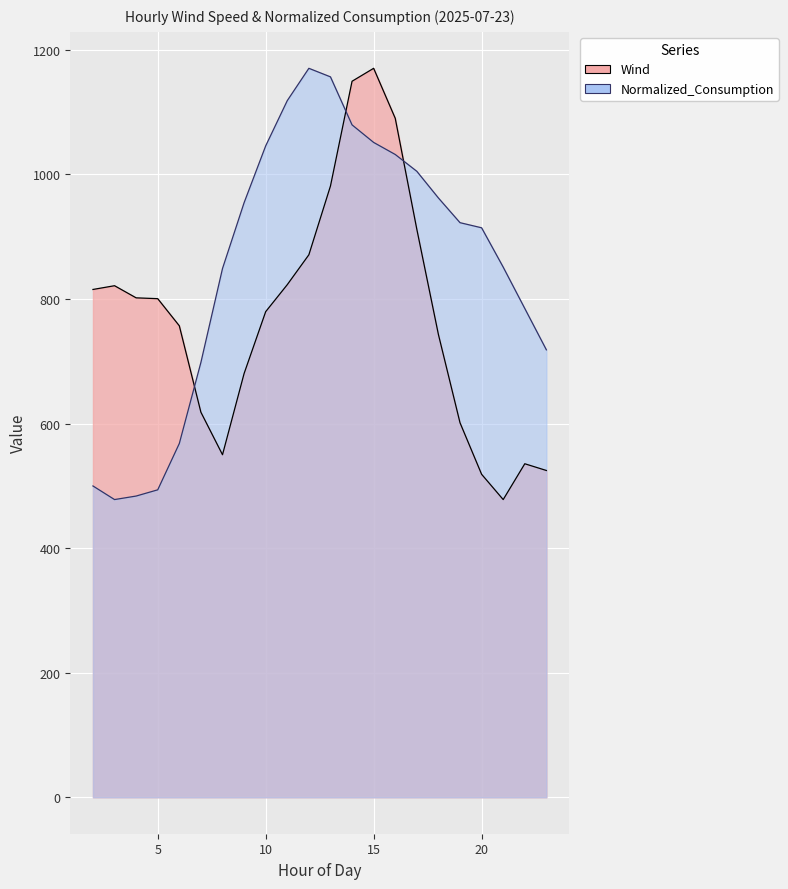

Is the value of Wind at 9 greater than the value of Normalized_Consumption at 18?

No